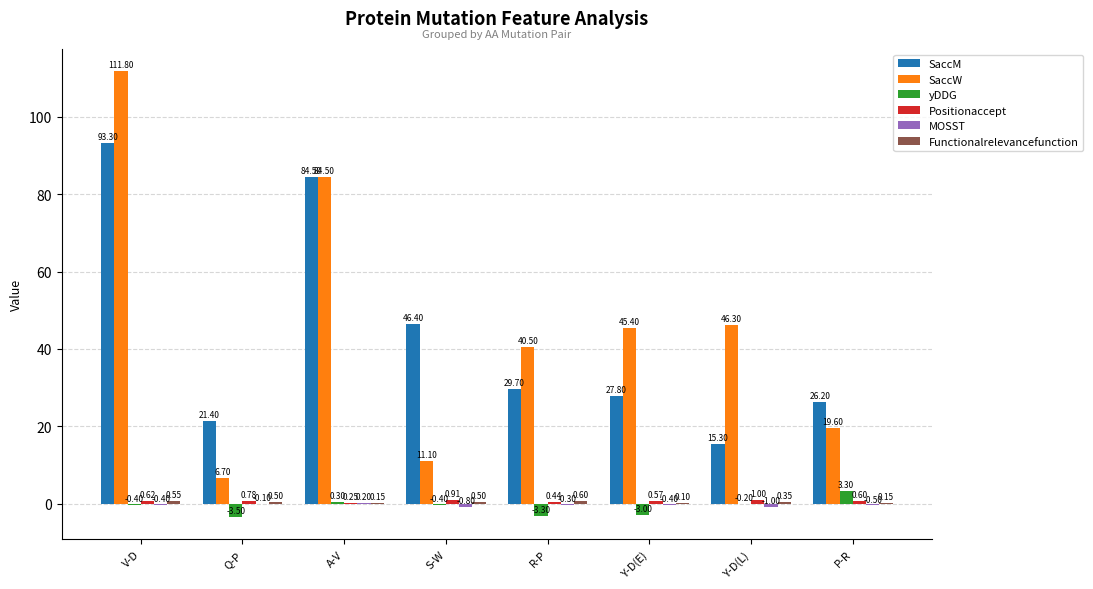

At which label does SaccW reach its peak?

V-D